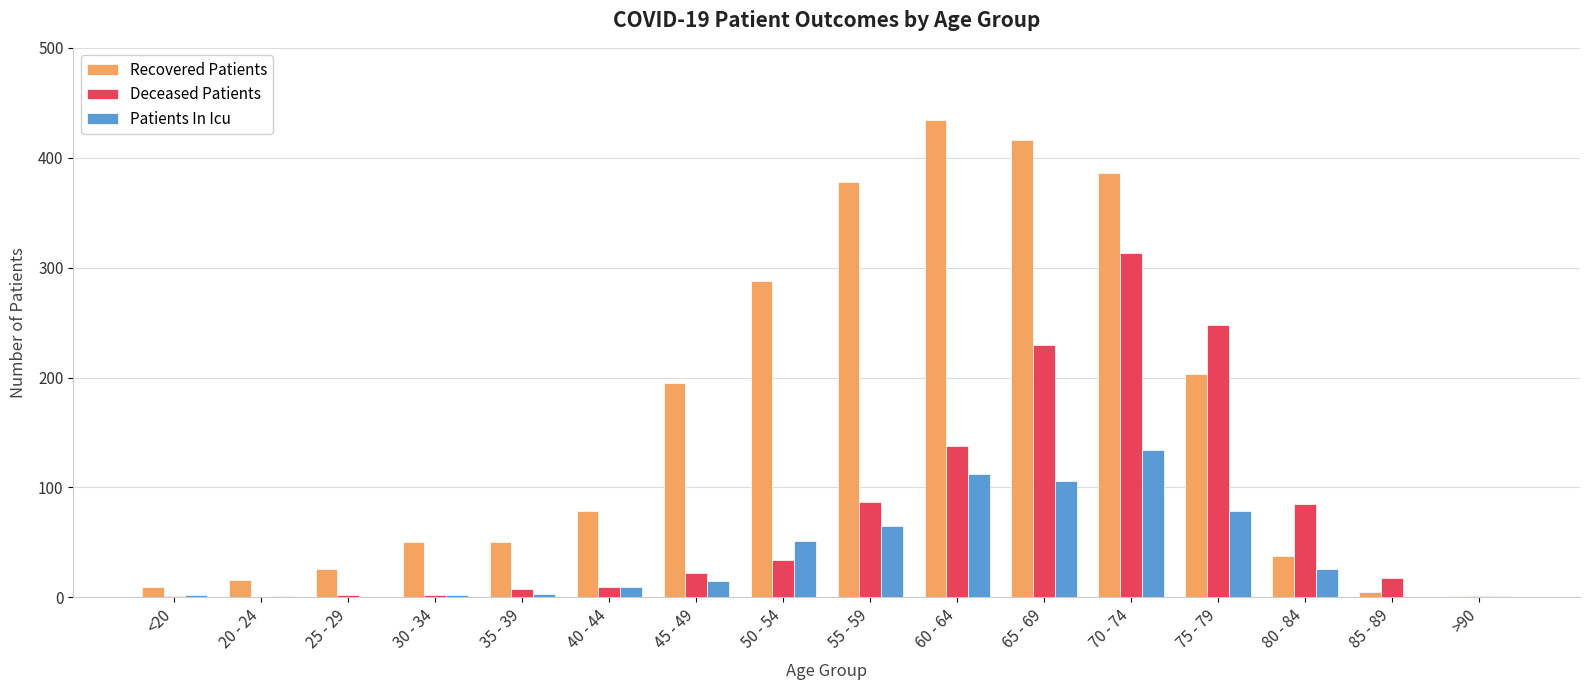

How many categories are shown in the chart?

16